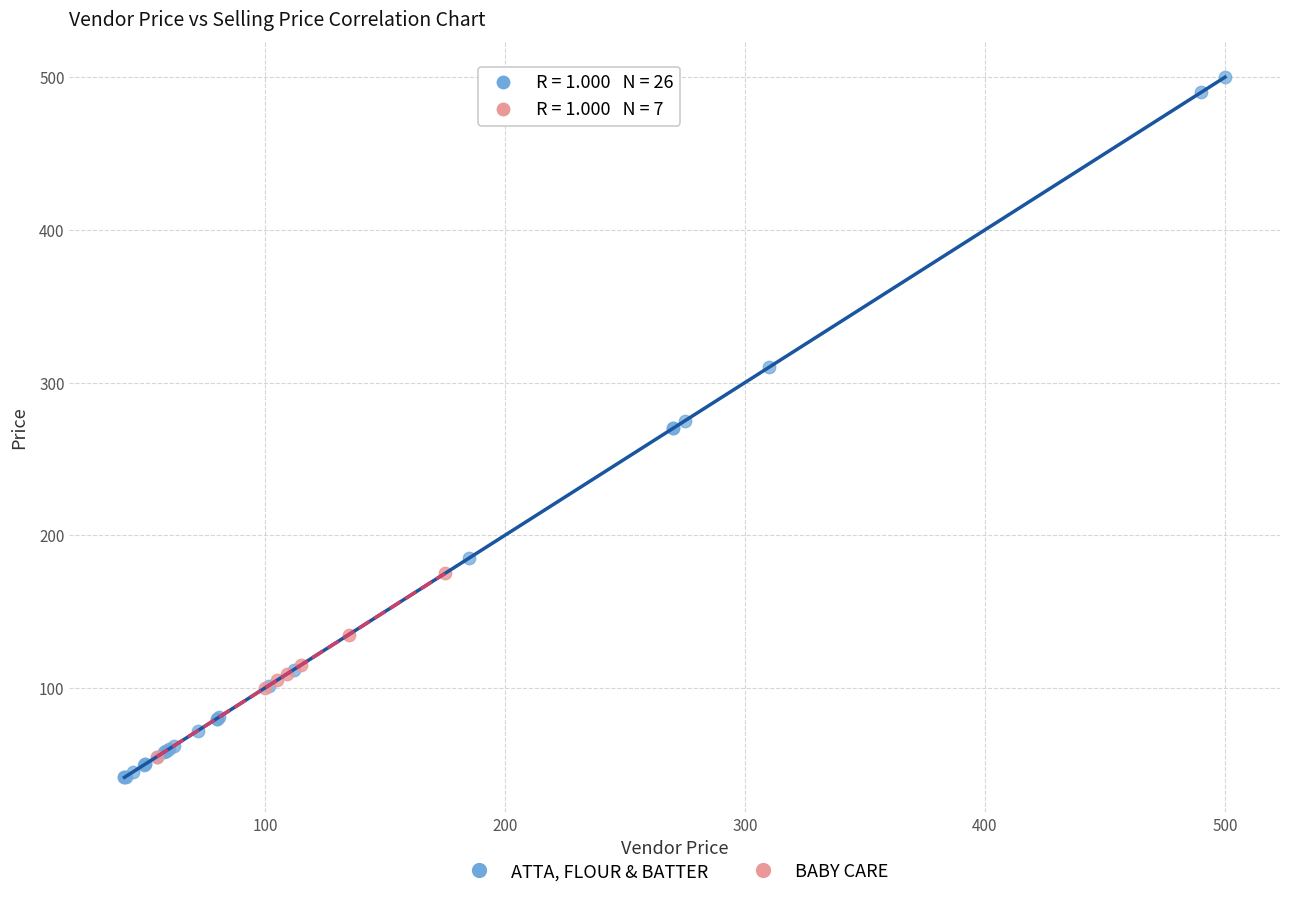

Which series has the widest spread of Y values?

ATTA, FLOUR & BATTER